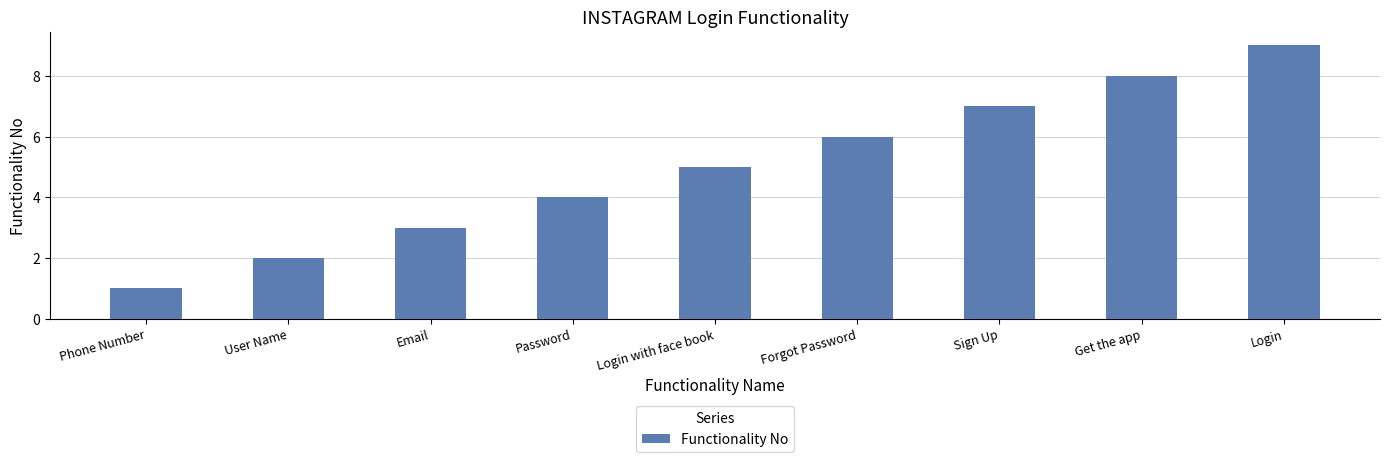

List the labels in order of value, largest first.

Login, Get the app, Sign Up, Forgot Password, Login with face book, Password, Email, User Name, Phone Number